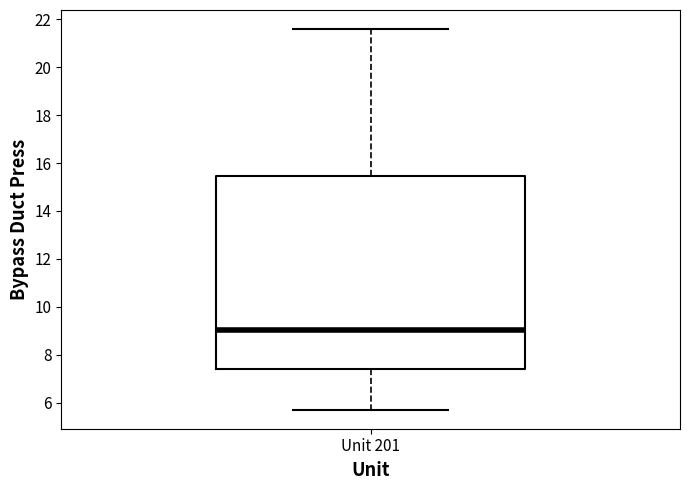

Where is the lower edge of the box for Unit 201 on the y-axis? The values are not printed on the chart, so give them approximately, as read against the axis.

7.4